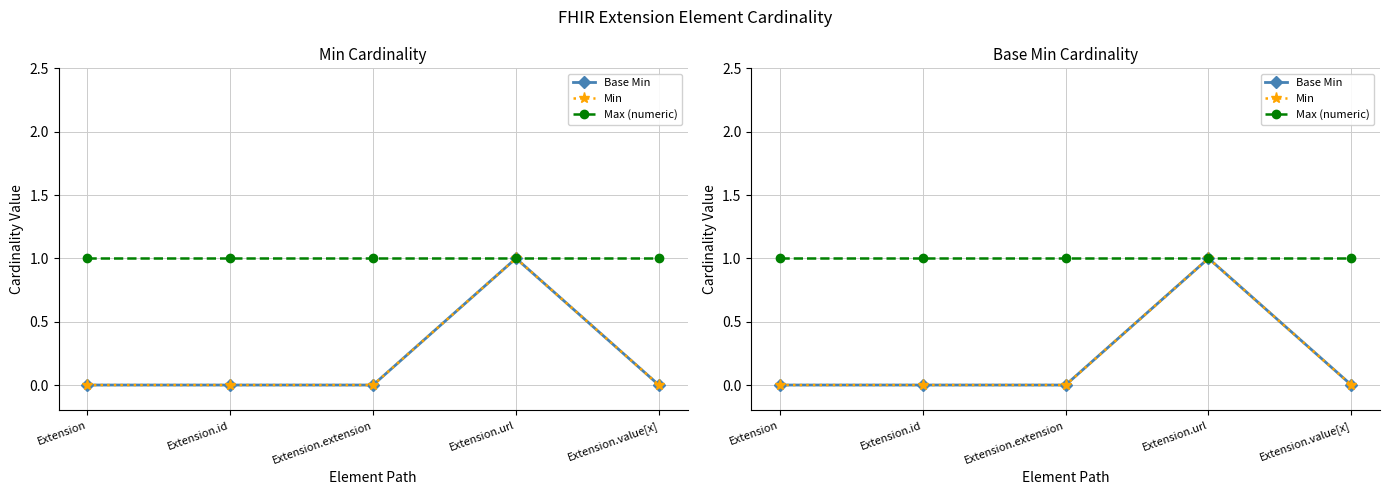

True or false: Min has a value of 0 at Extension.id.

True